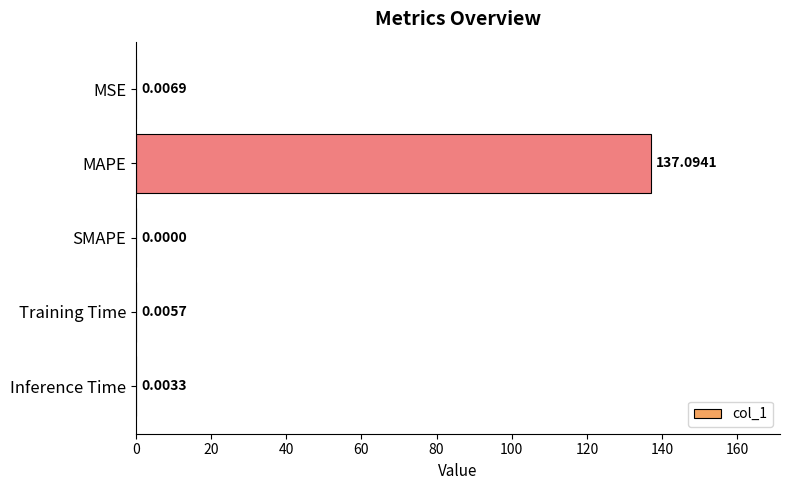

What is the average value?

27.4